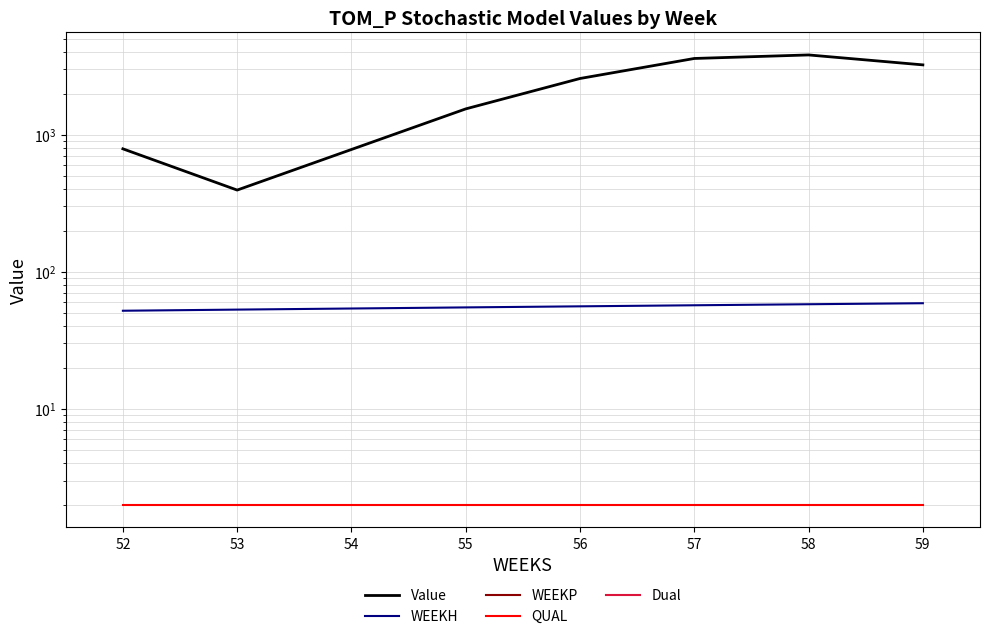

Reading right to left, transcribe all the data shown in this chart.

Value: 3237.7	3826.4	3605.6	2575.4	1545.3	395.0	789.9
WEEKH: 59.0	58.0	57.0	56.0	55.0	53.0	52.0
WEEKP: 0.0	0.0	0.0	0.0	0.0	0.0	0.0
QUAL: 2.0	2.0	2.0	2.0	2.0	2.0	2.0
Dual: 0.0	0.0	0.0	0.0	0.0	0.0	0.0